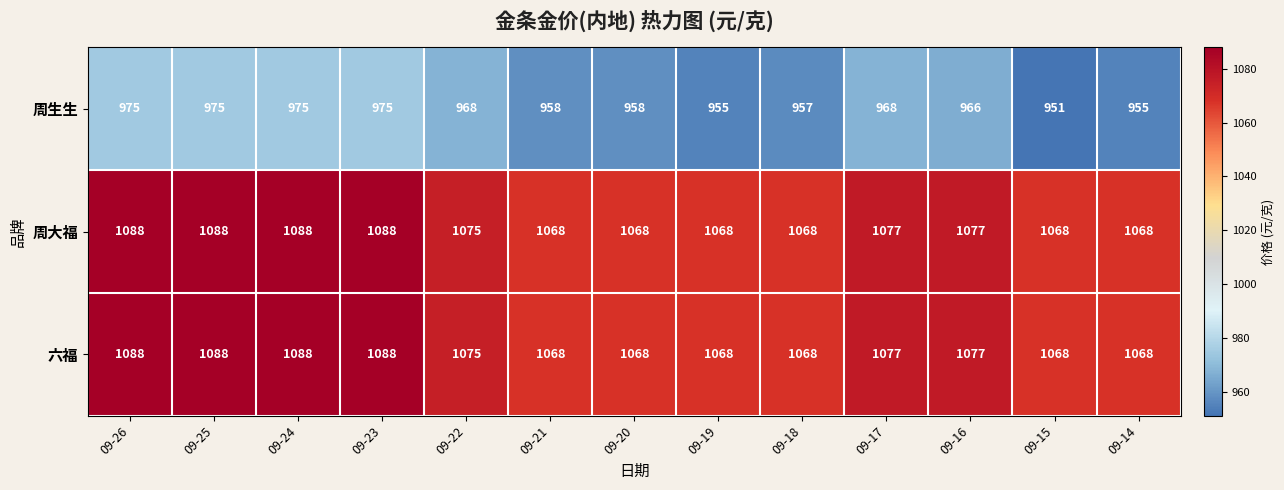

Count the 周大福 values in the range 1068 to 1088.

13